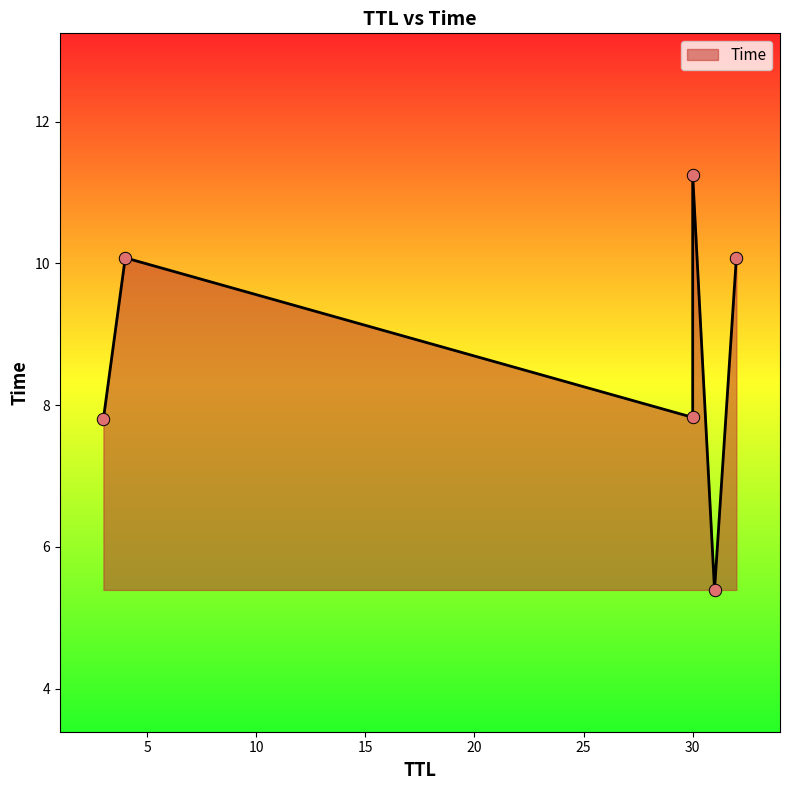

Approximately how many times larger is the value at 30 compared to 30?

1.4